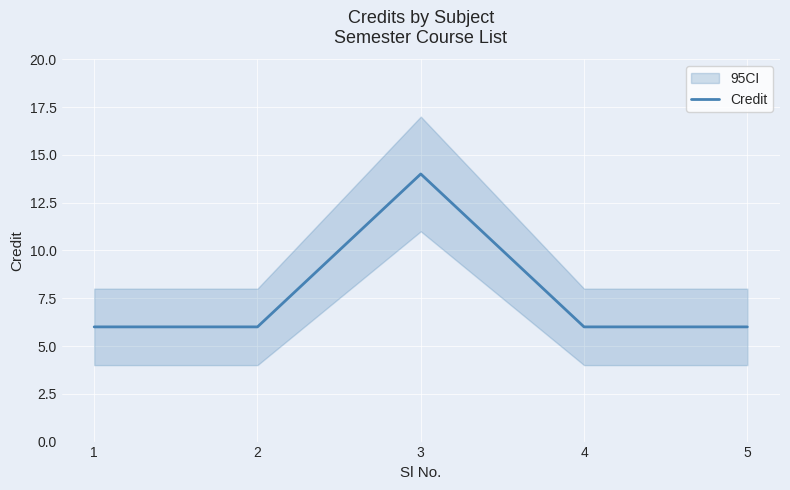

List the labels in order of value, largest first.

3, 1, 2, 4, 5